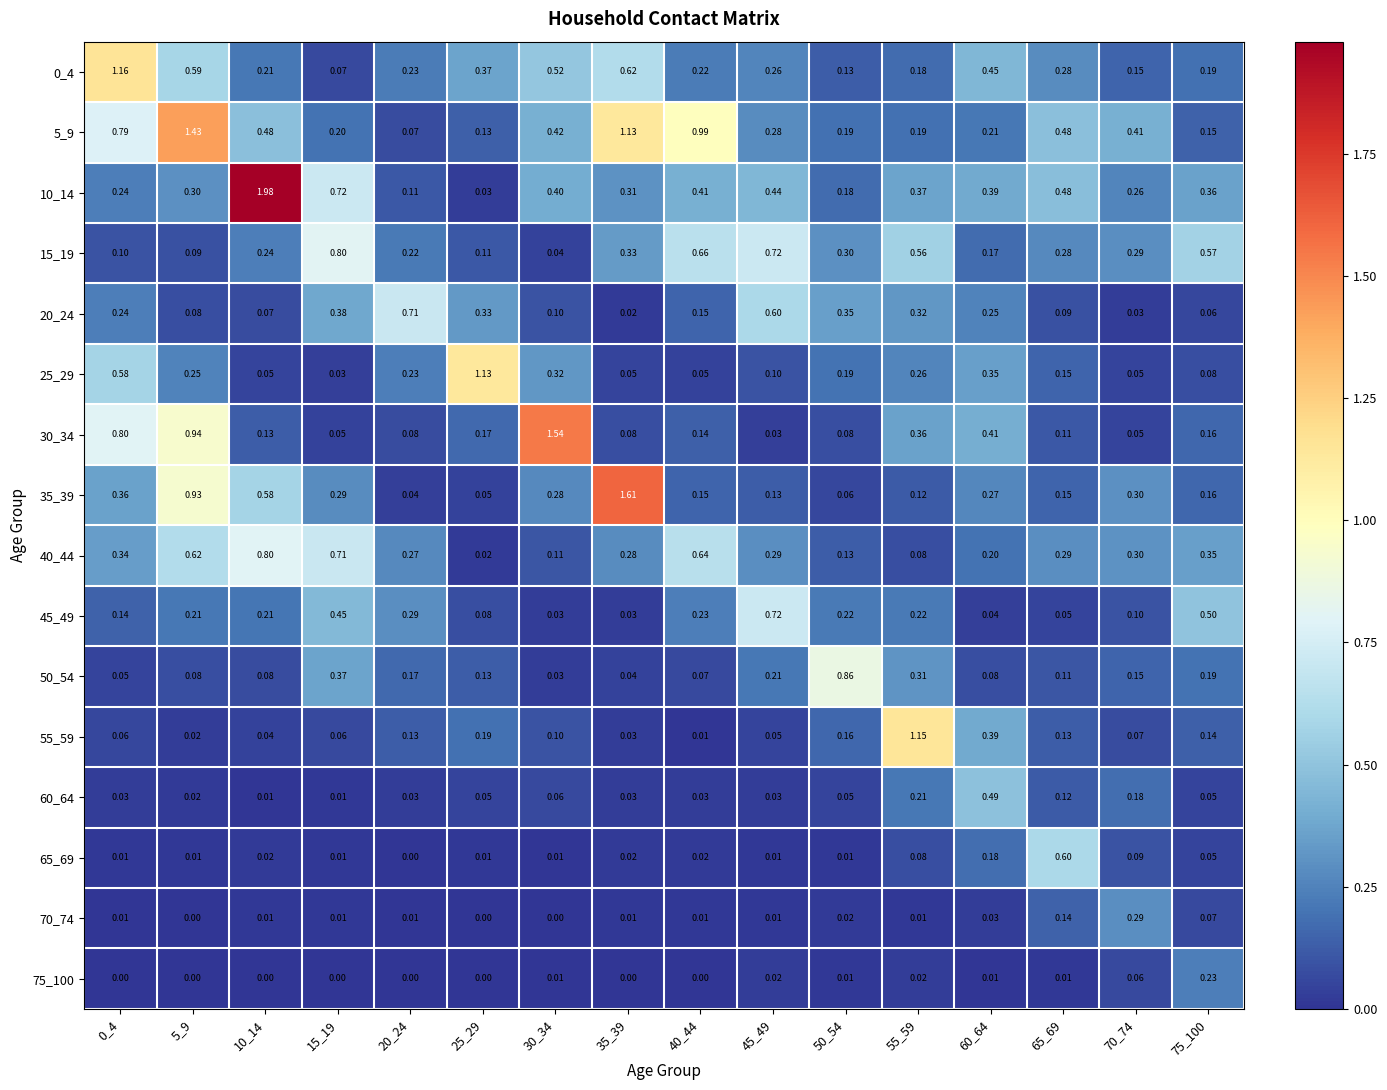

Is the value of 50_54 at 45_49 greater than the value of 20_24 at 60_64?

No